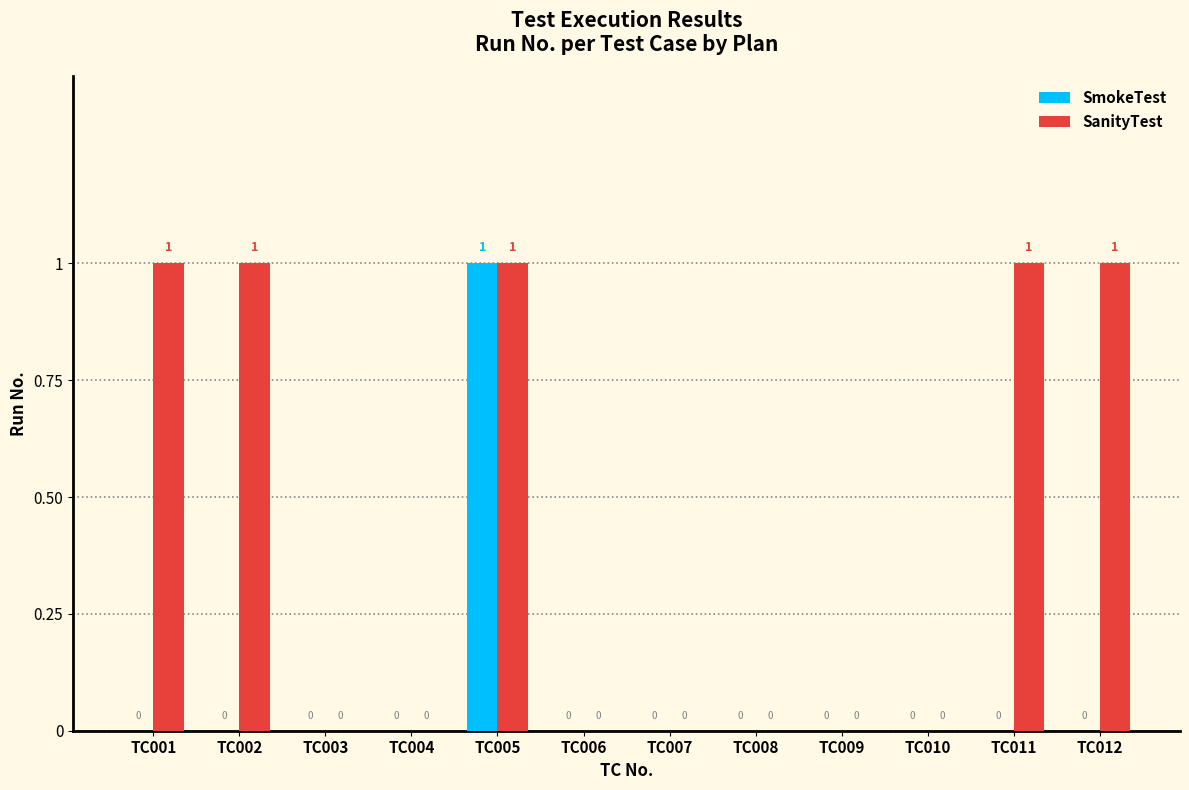

At which label does SmokeTest reach its peak?

TC005